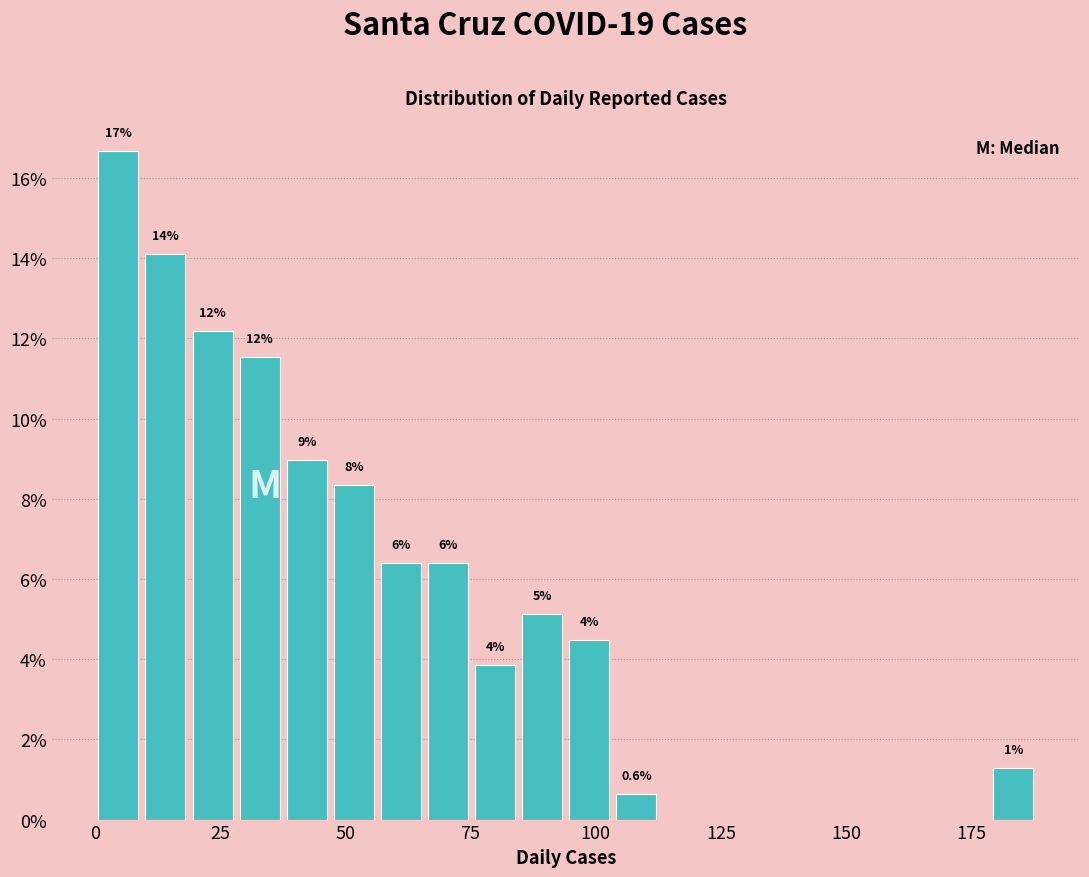

Read against the x-axis, roughly where is the centre of the tallest bar?

5